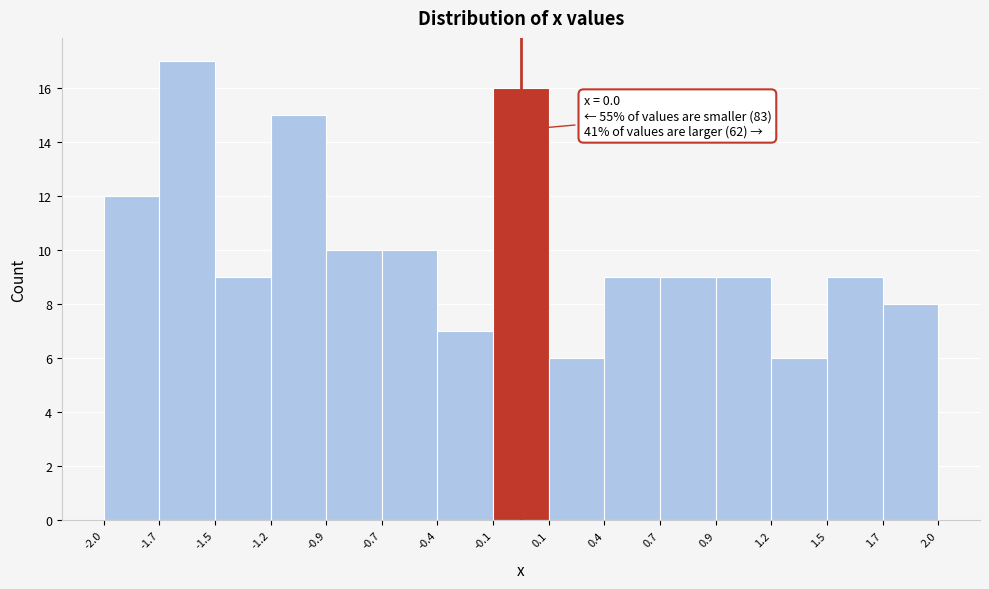

Over which range of the x-axis is the bar tallest?

-1.7 to -1.5